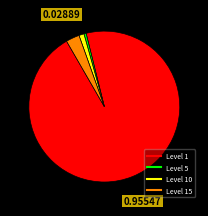

Is there any slice that represents more than half of the pie?

Yes